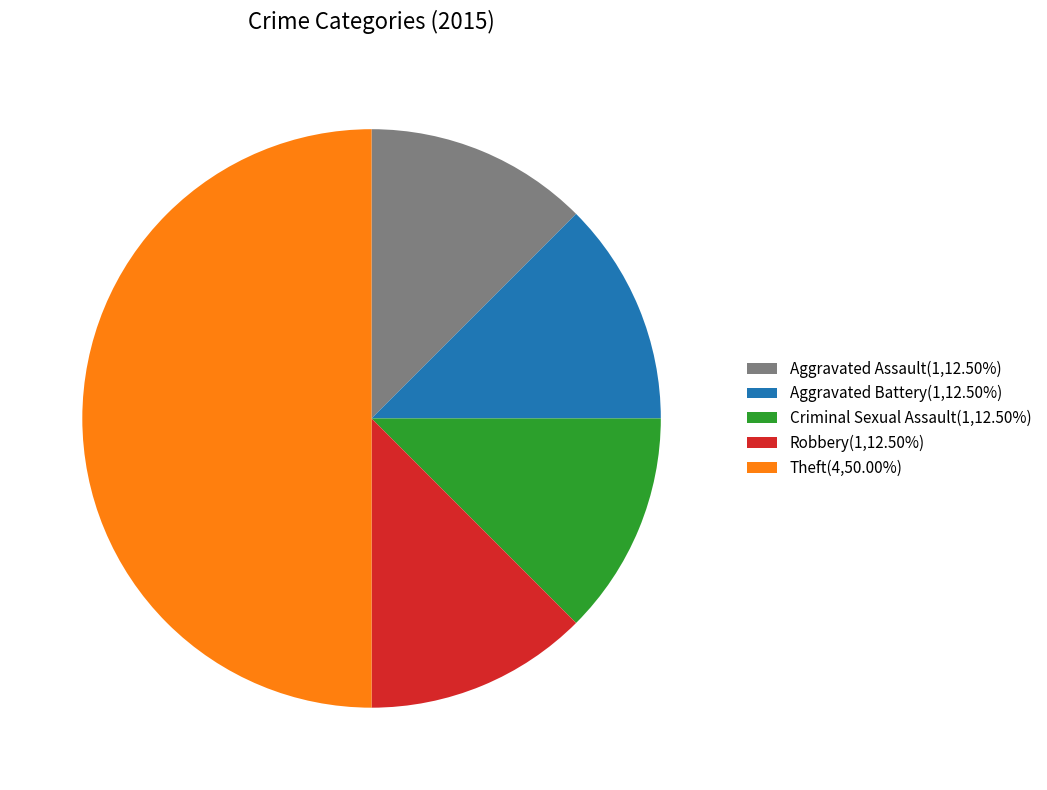

Is it true that Aggravated Assault is 24% of the pie?

False